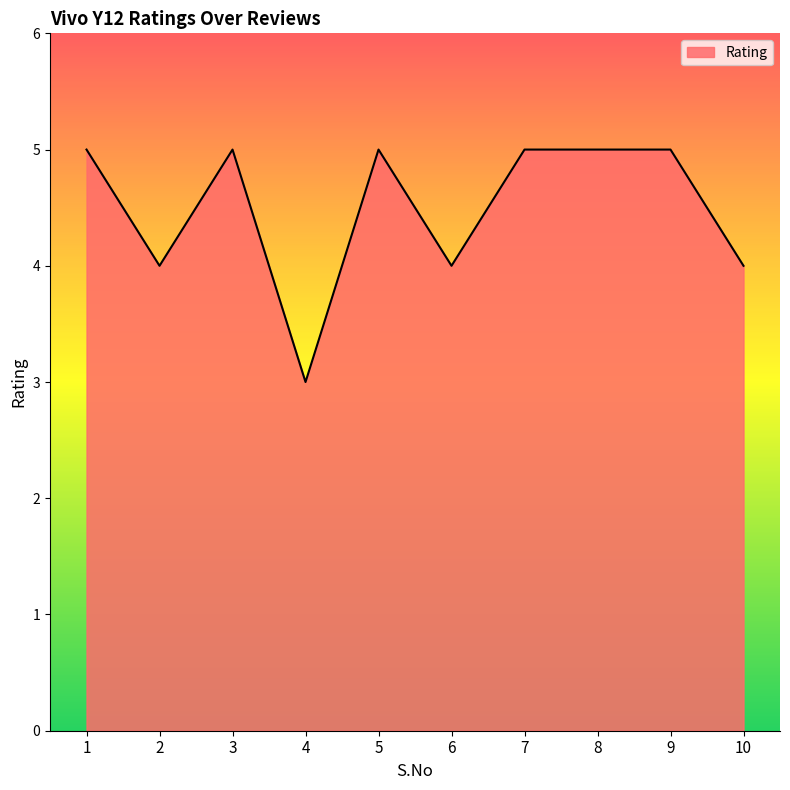

What is the minimum value shown in the chart?

3